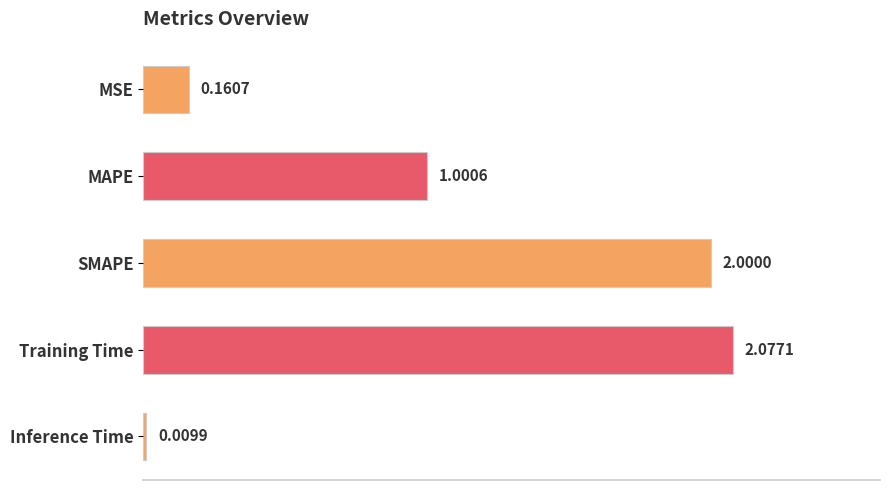

List the labels in order of value, smallest first.

Inference Time, MSE, MAPE, SMAPE, Training Time